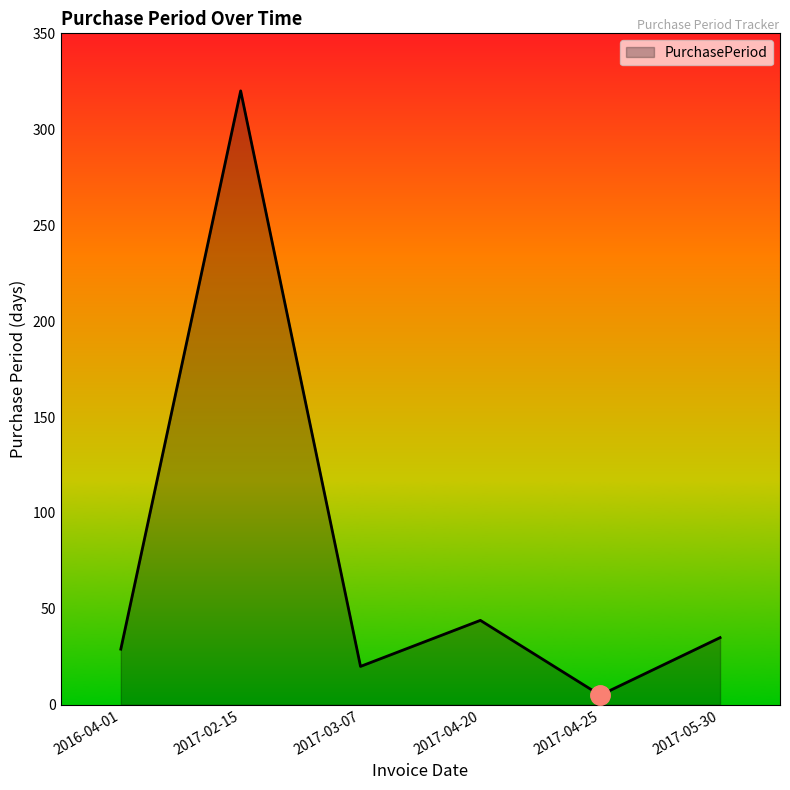

Between 2017-02-15 and 2017-04-25, which is larger?

2017-02-15